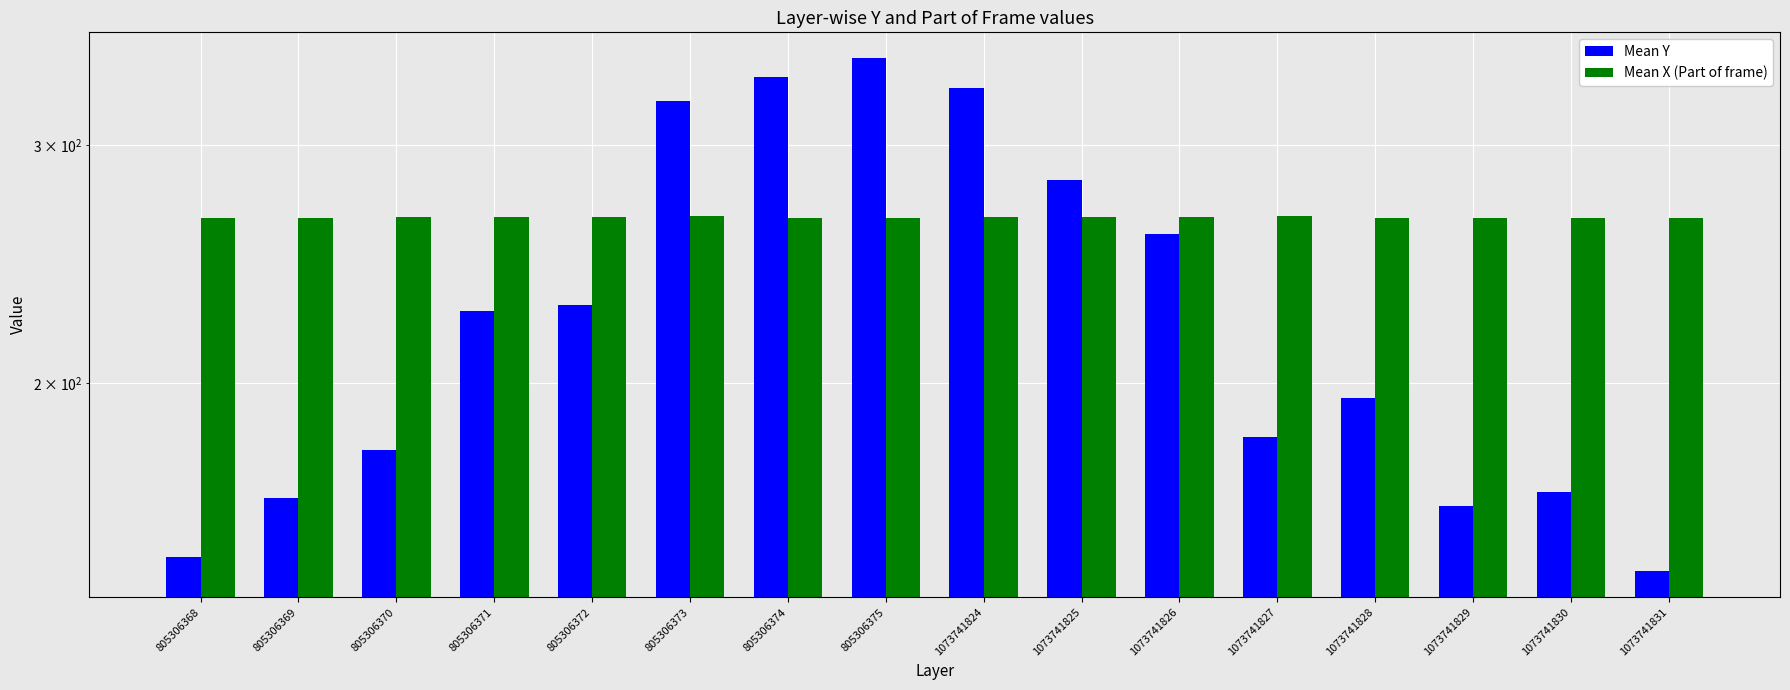

Which series changed the most between 805306370 and 1073741825?

Mean Y